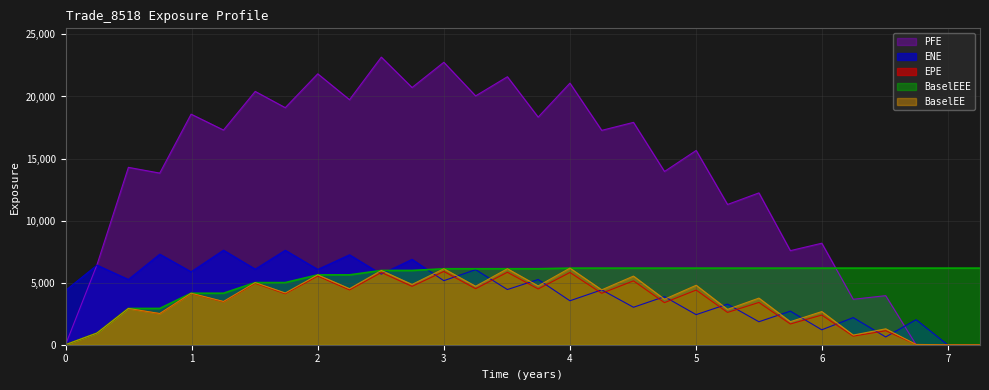

What is the label of the 15th point from the left?

3.50411